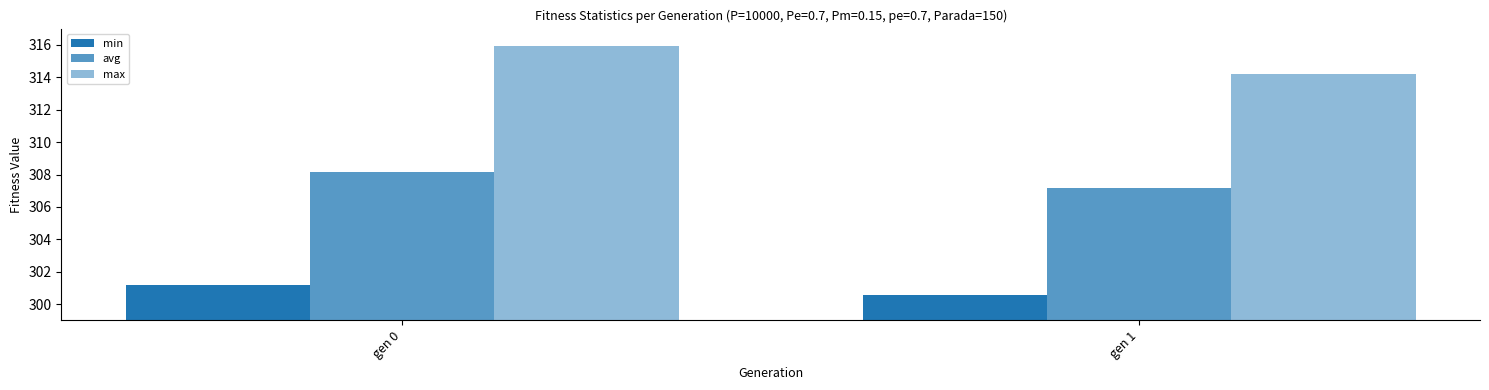

How many groups of bars are there?

2